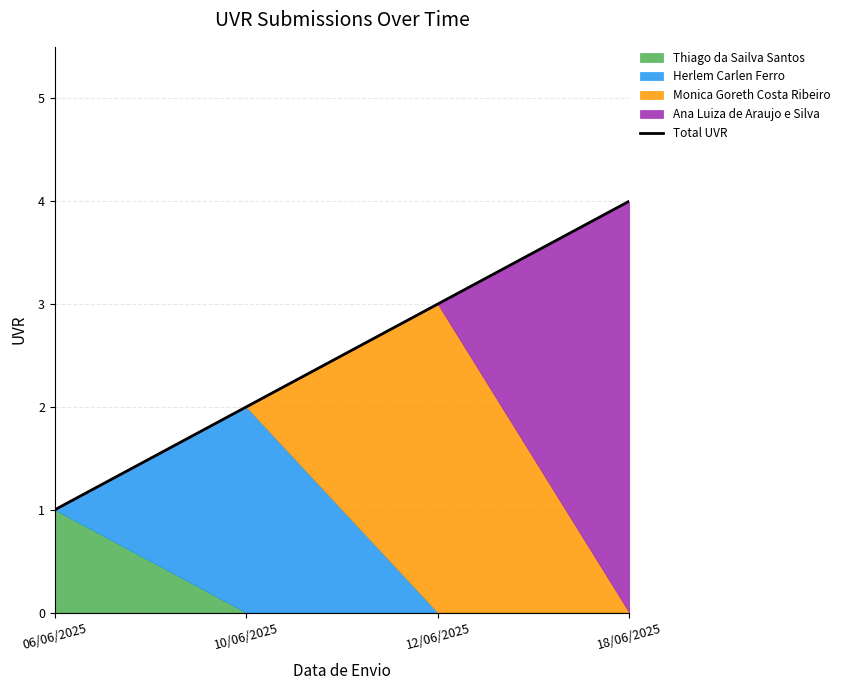

What is the value of the 1st point from the left?

1